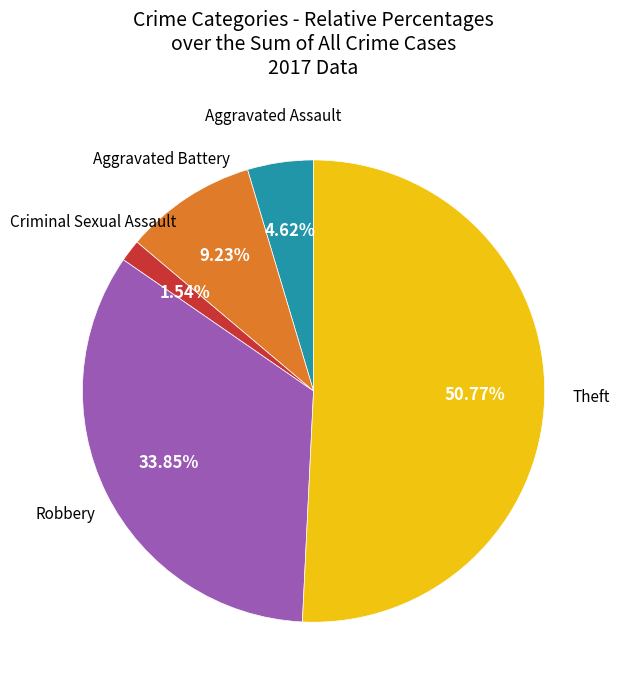

What percentage do Theft and Aggravated Assault together represent?

55.4%